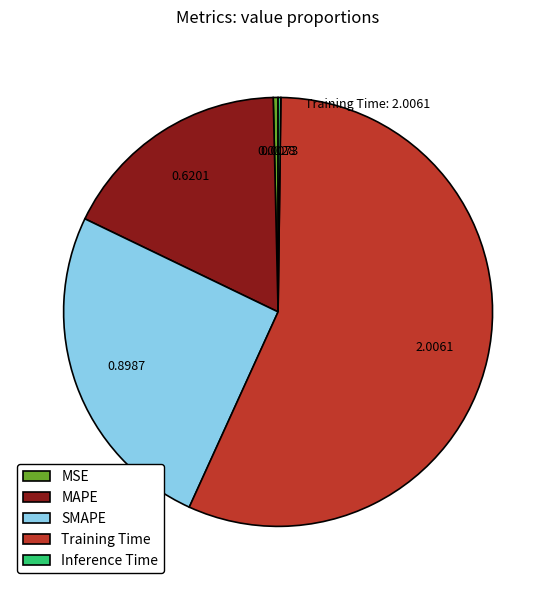

Is it true that Training Time is 44% of the pie?

False